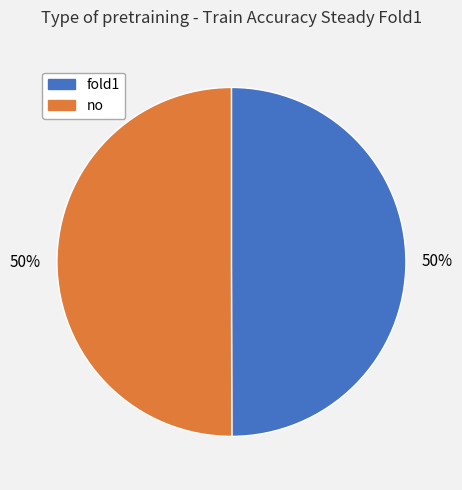

To the nearest percent, what is the combined percentage of fold1 and no?

100%